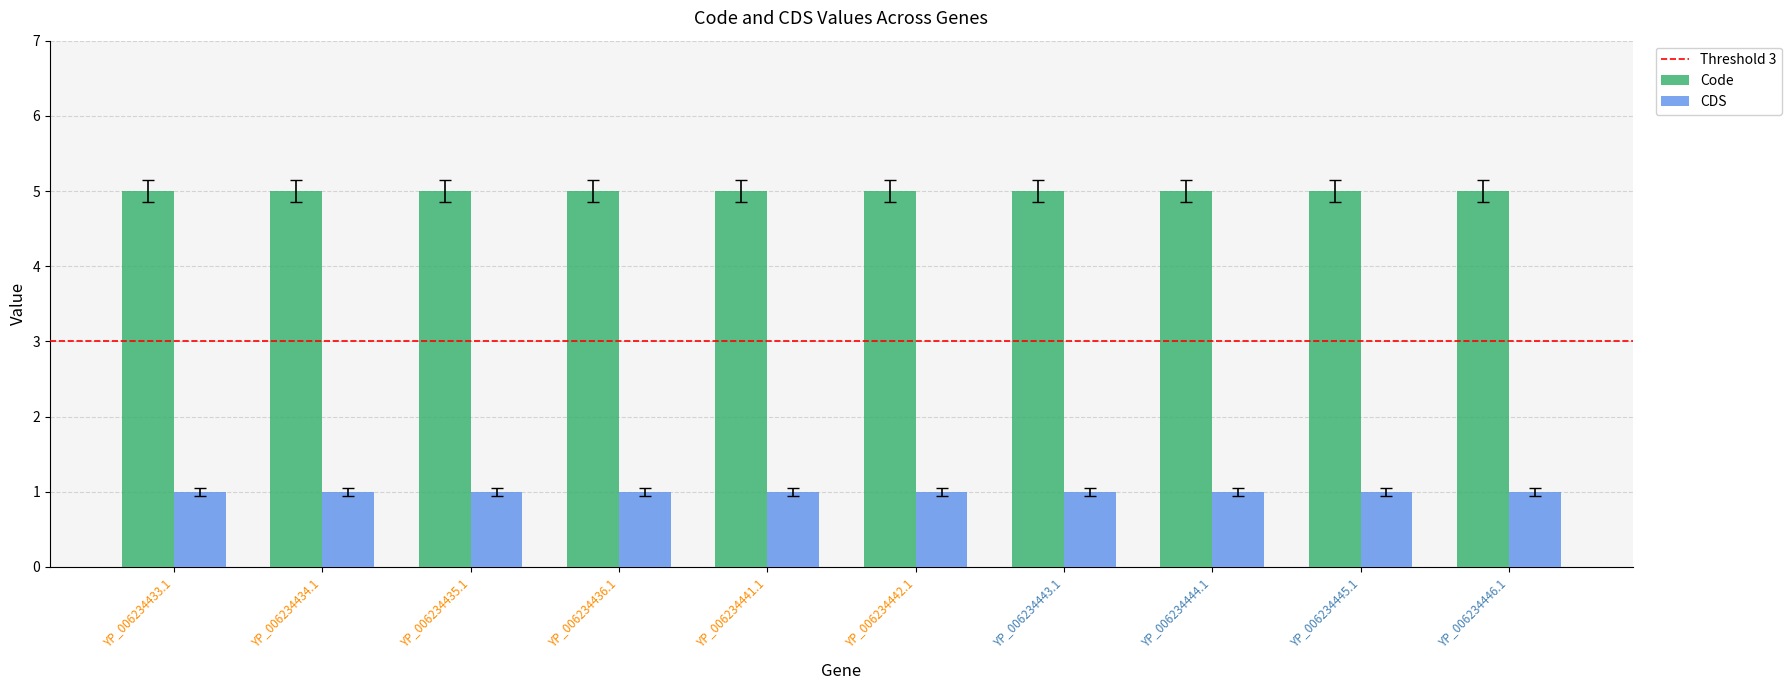

Rank the series at YP_006234435.1 from highest to lowest value.

Code, CDS